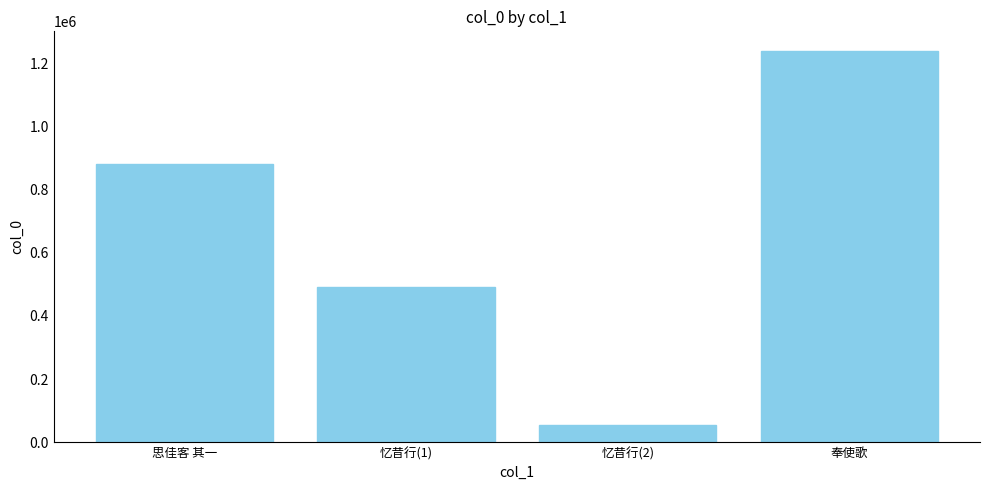

True or false: the data shows 491571 at 忆昔行(1).

True